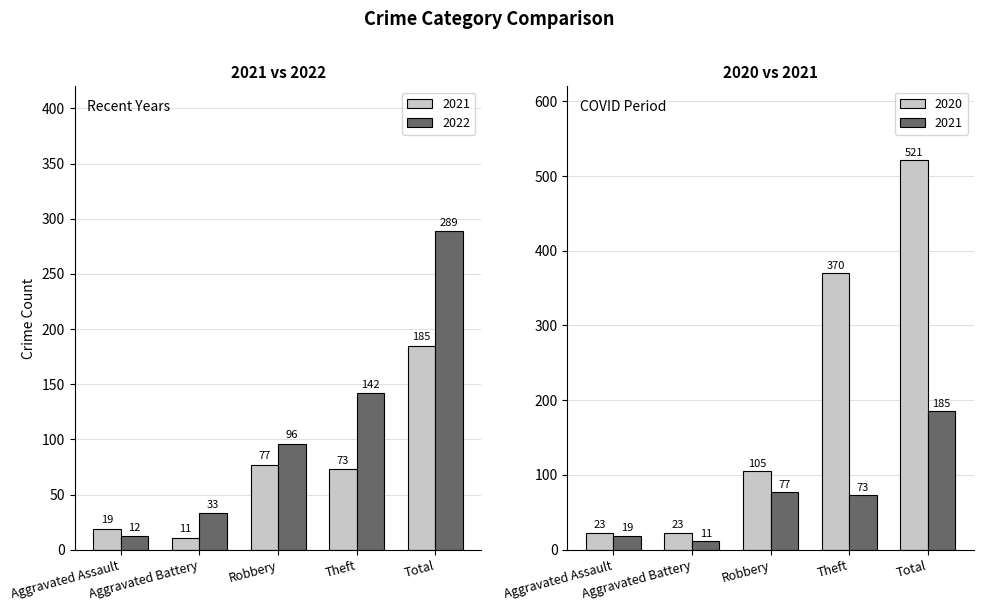

What is the label of the 2nd bar from the left?

Aggravated Battery